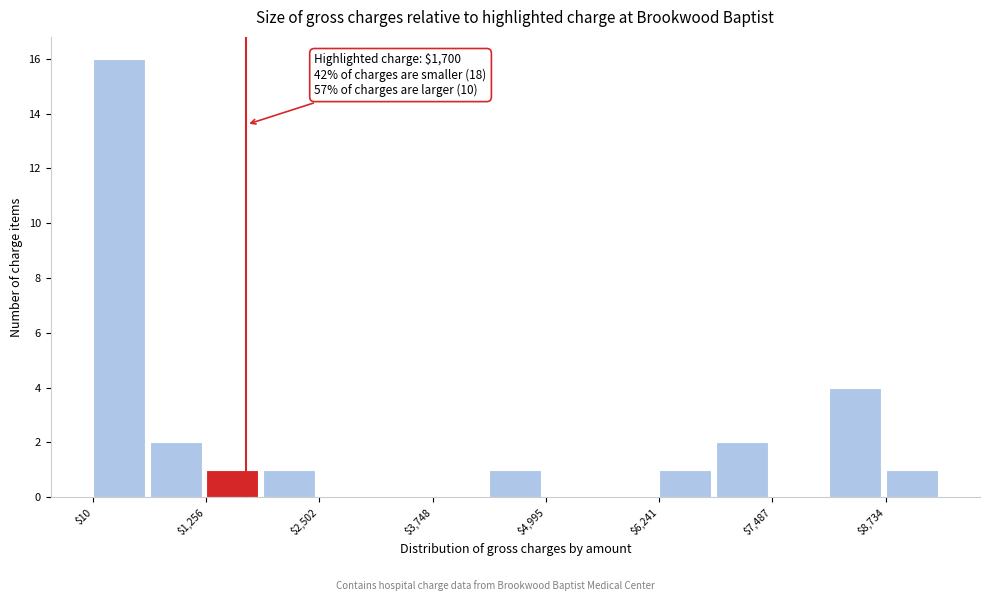

Read against the x-axis, roughly where is the centre of the tallest bar?

200